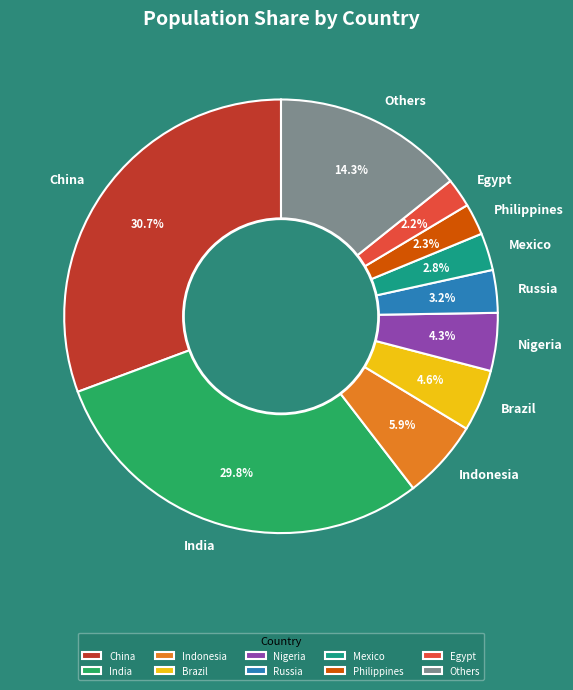

How many slices are in this pie chart?

10